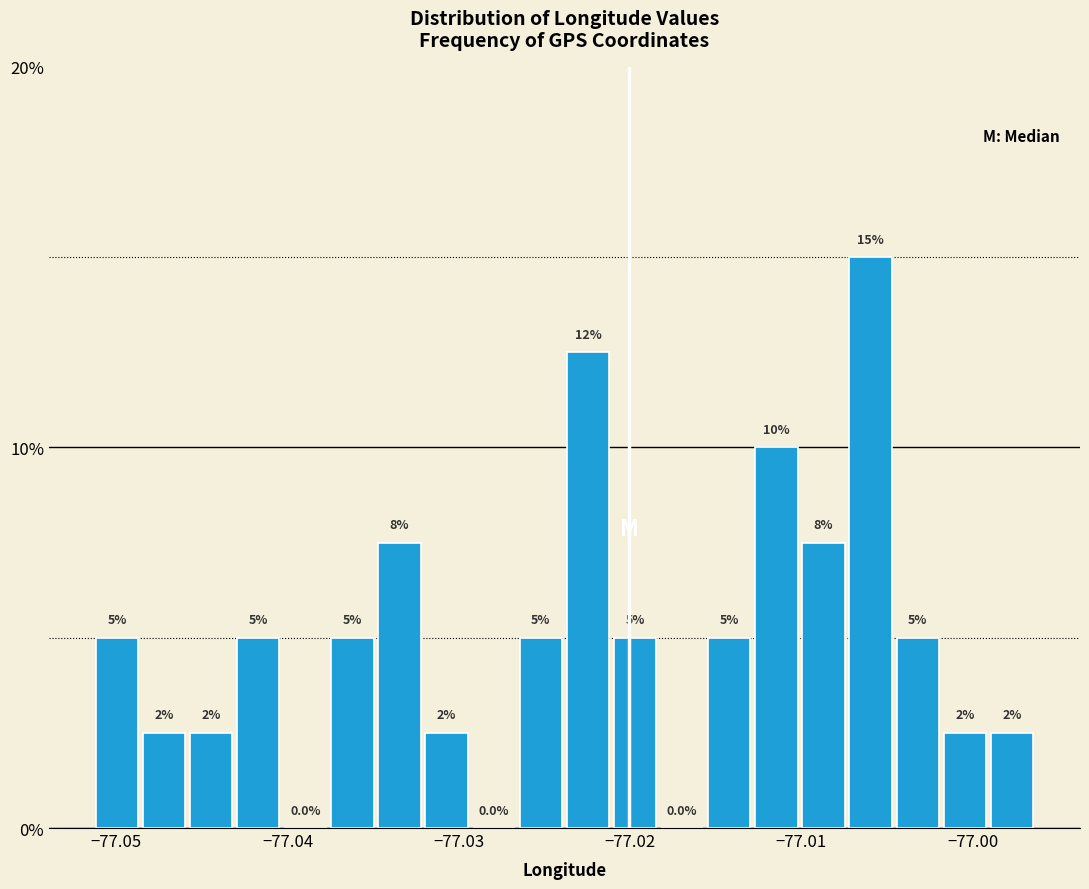

Read against the x-axis, roughly where is the centre of the tallest bar?

-77.006